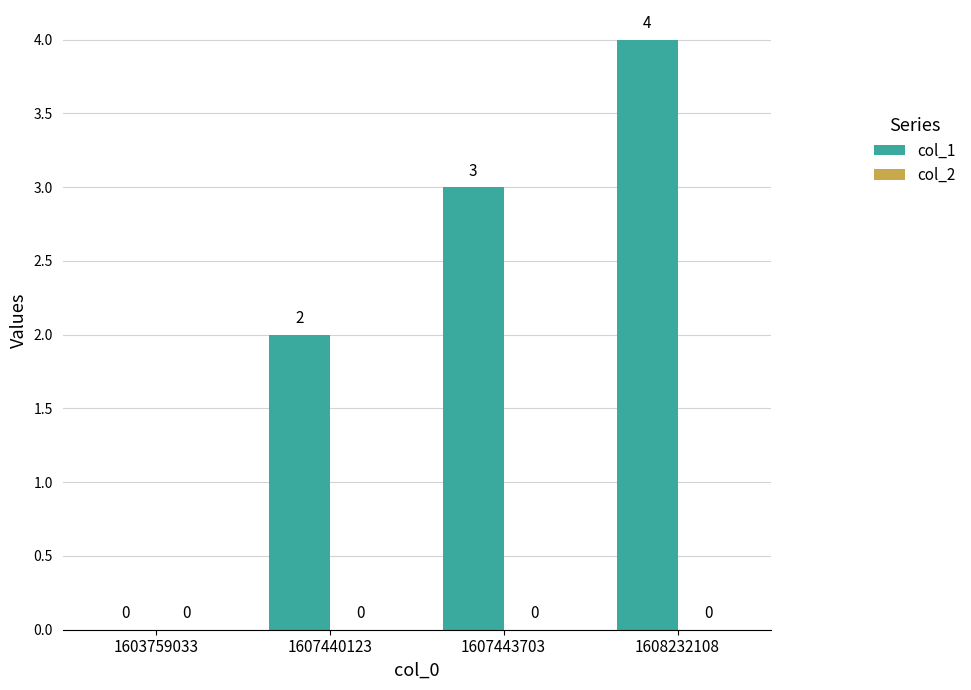

Which has a higher value, 1607443703 or 1603759033?

1607443703